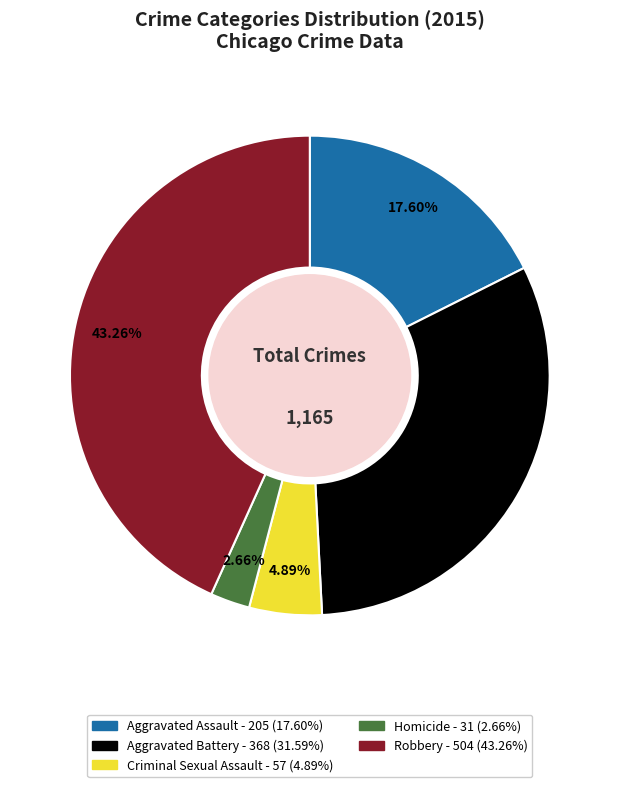

Which slice is the smallest?

Homicide